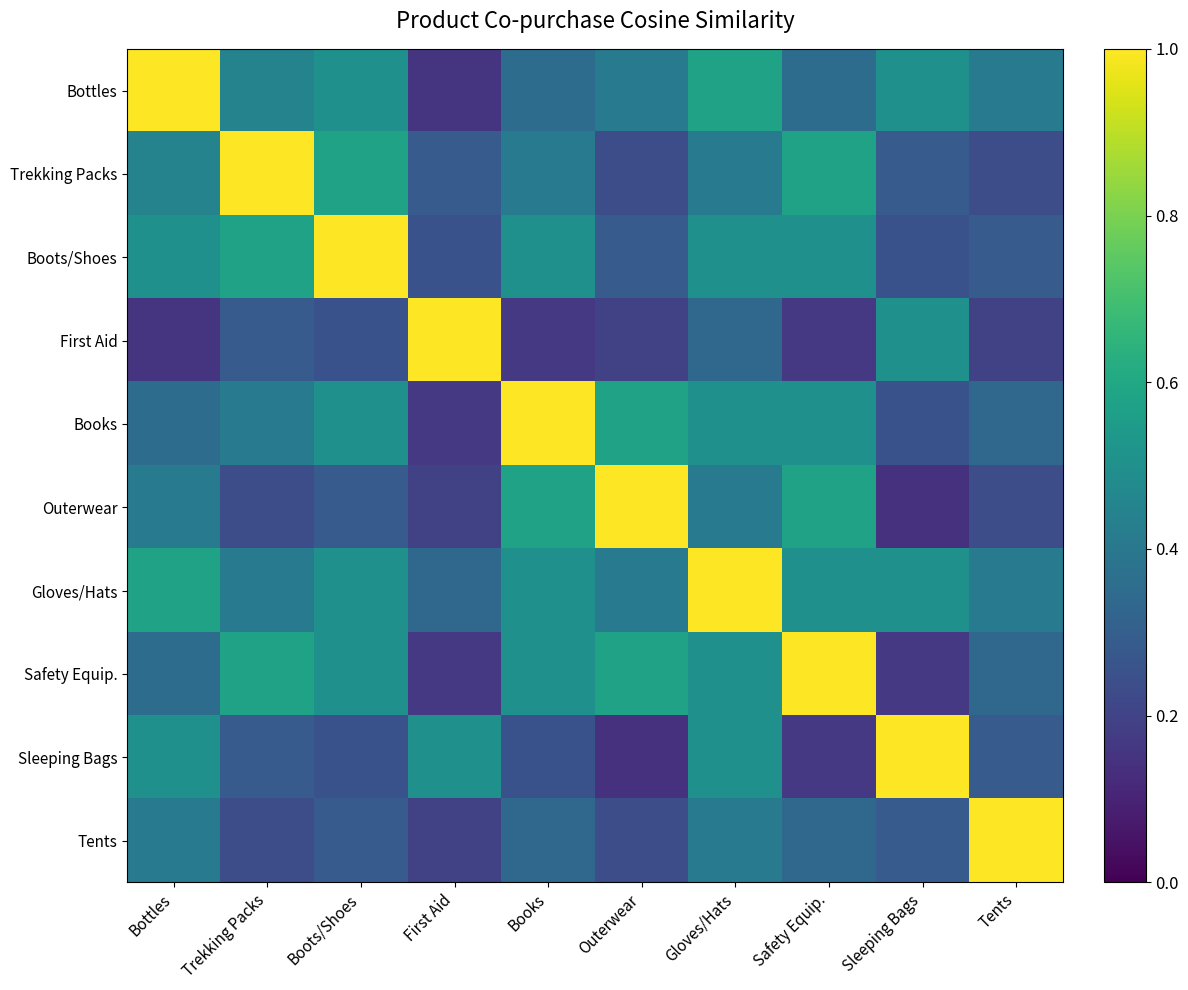

Which series has the largest total across all categories?

Gloves/Hats